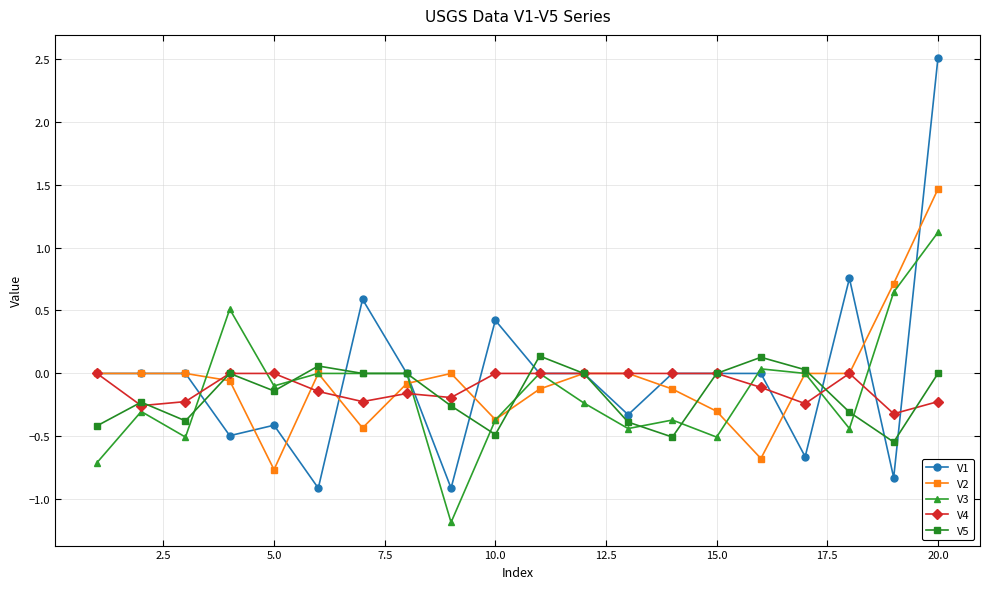

True or false: V4 and V5 intersect in this chart.

True